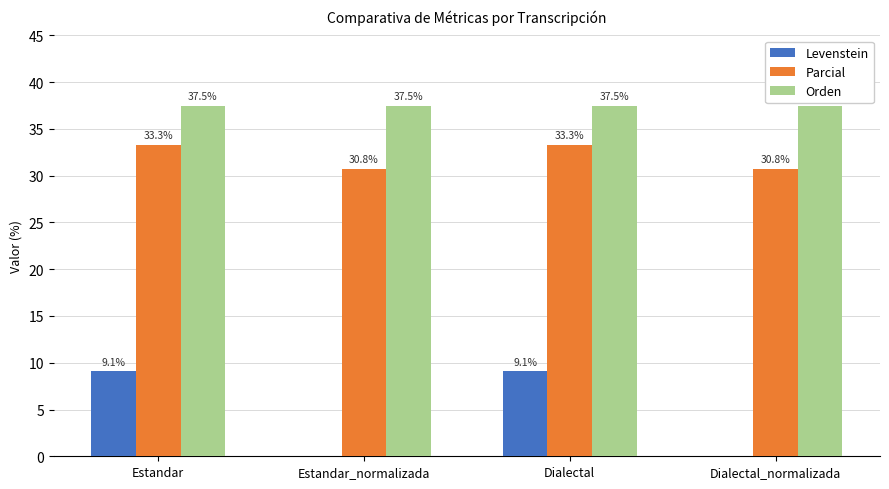

Which series changed the most between Estandar and Dialectal_normalizada?

Levenstein